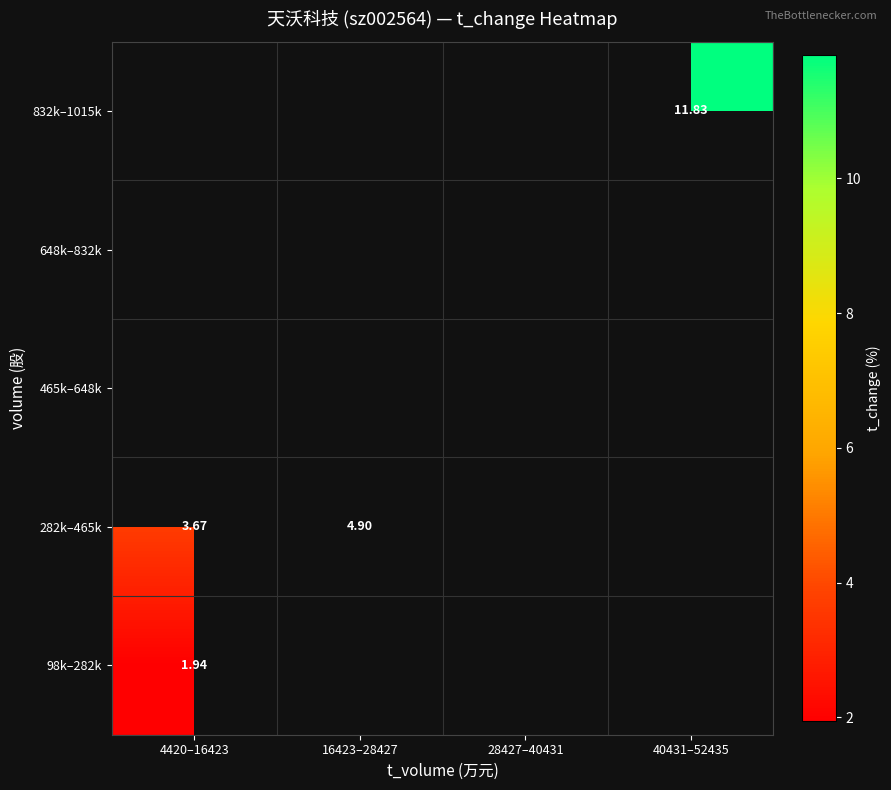

At 4420–16423, list the series in order from largest to smallest.

282k–465k, 465k–648k, 648k–832k, 832k–1015k, 98k–282k